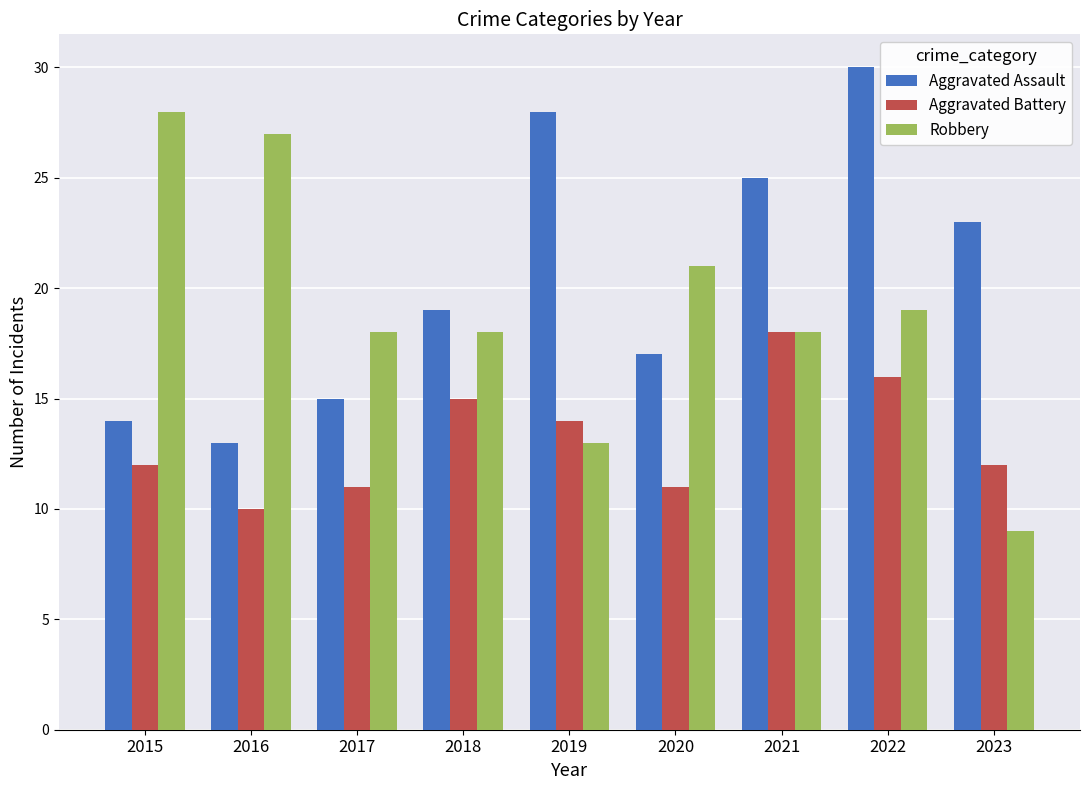

How many categories are shown in the chart?

9